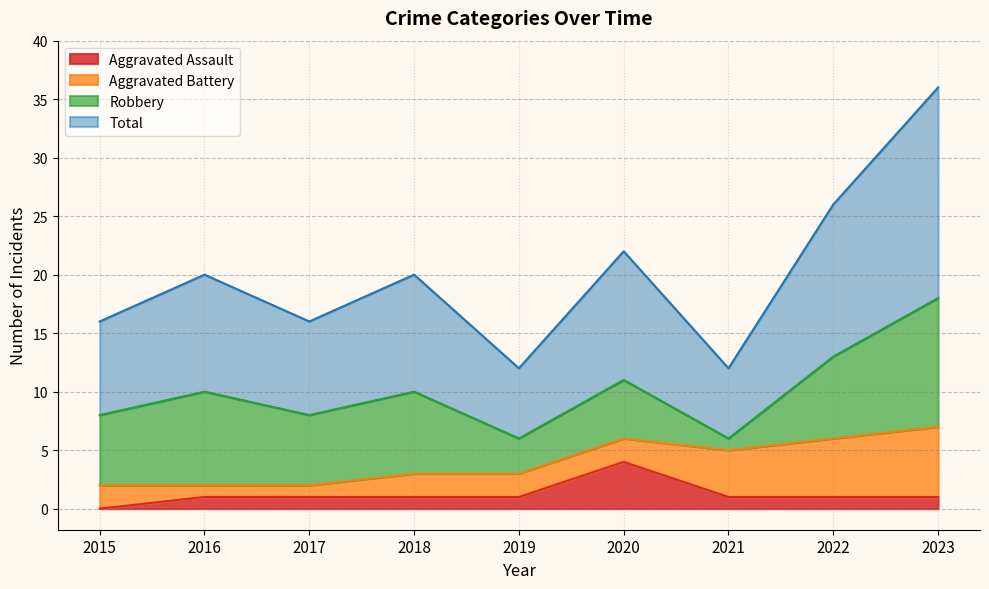

True or false: Aggravated Assault and Total intersect in this chart.

False